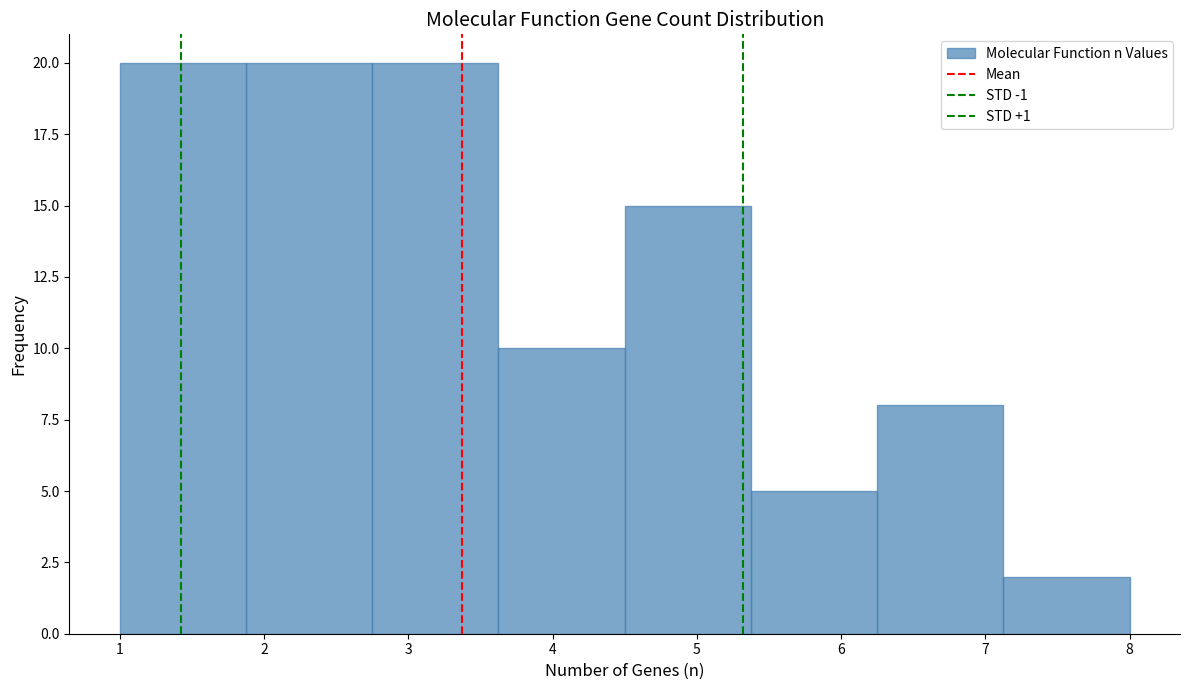

What is the height of the bar covering 4.5 to 5.4 on the x-axis? Neither the bar edges nor the heights are printed on the chart, so give them approximately, as read against the axes.

15